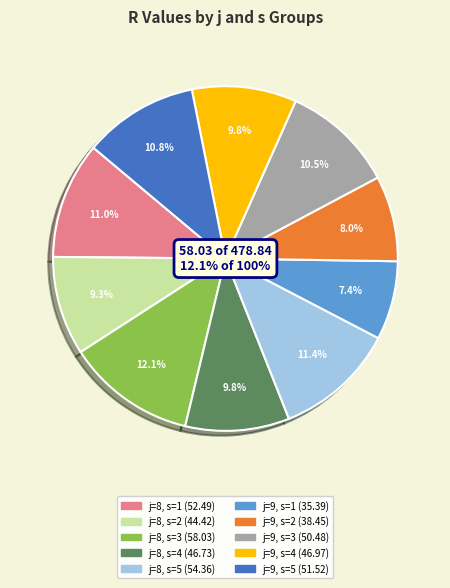

What is the largest slice in the pie chart?

j=8, s=3